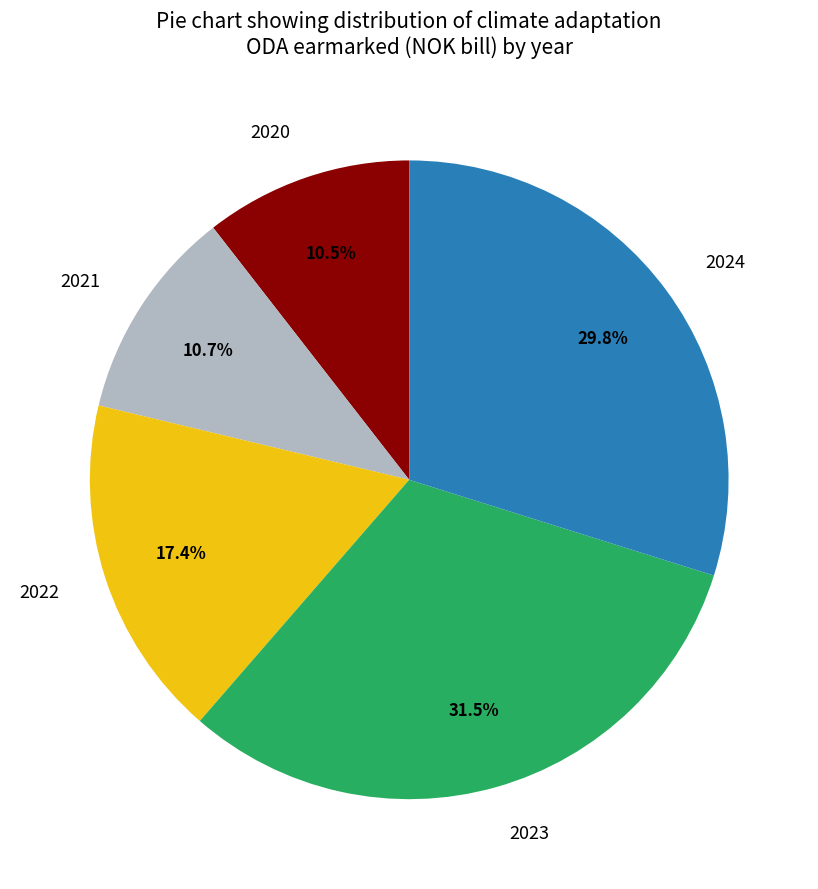

Count the number of slices in the pie.

5